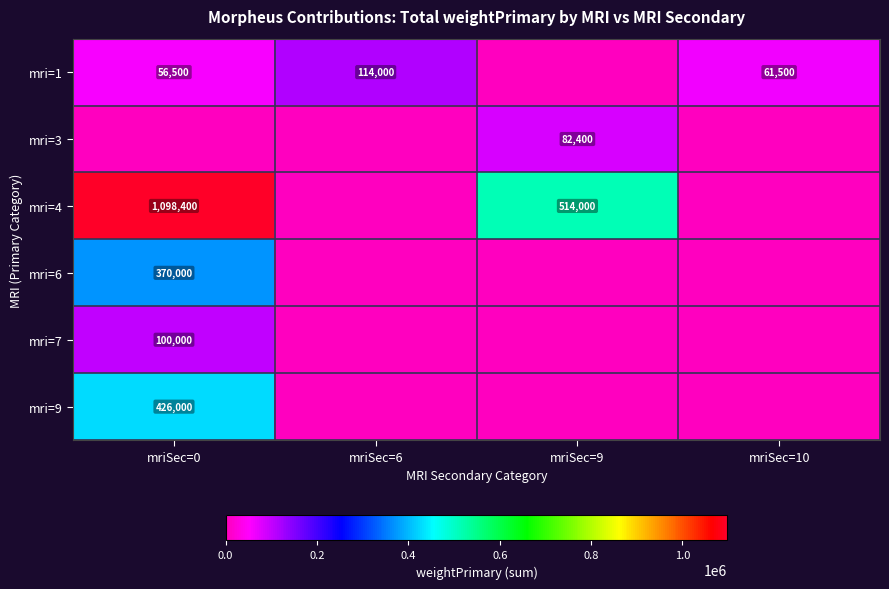

Is it true that mri=4 equals 1917684 at mriSec=0?

False